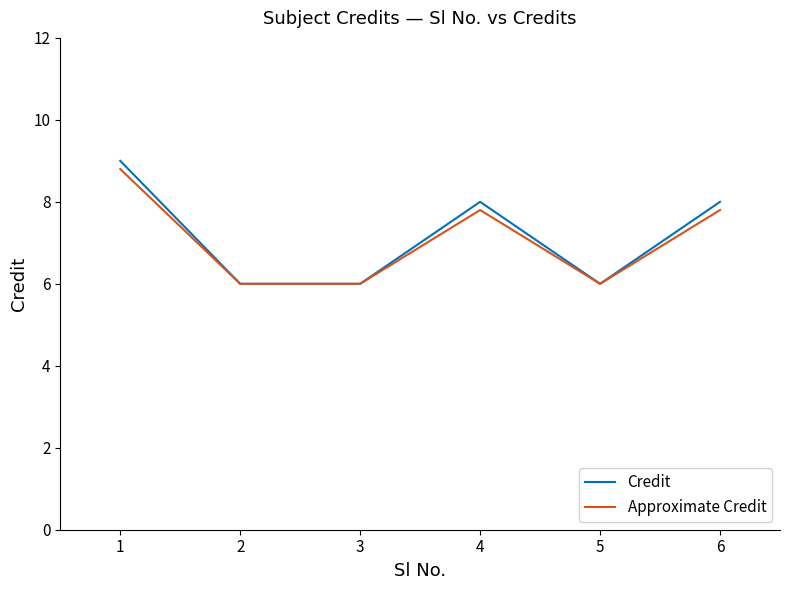

Is this an area chart (filled region under the line)?

No